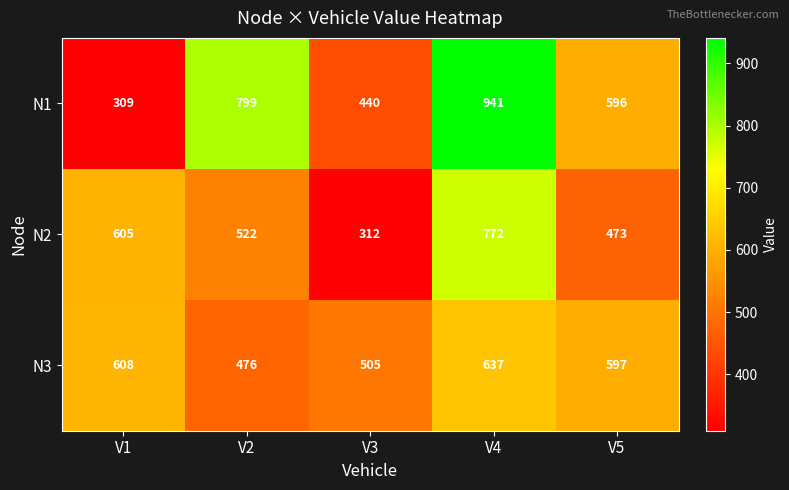

List the series in order of their peak value, highest first.

N1, N2, N3